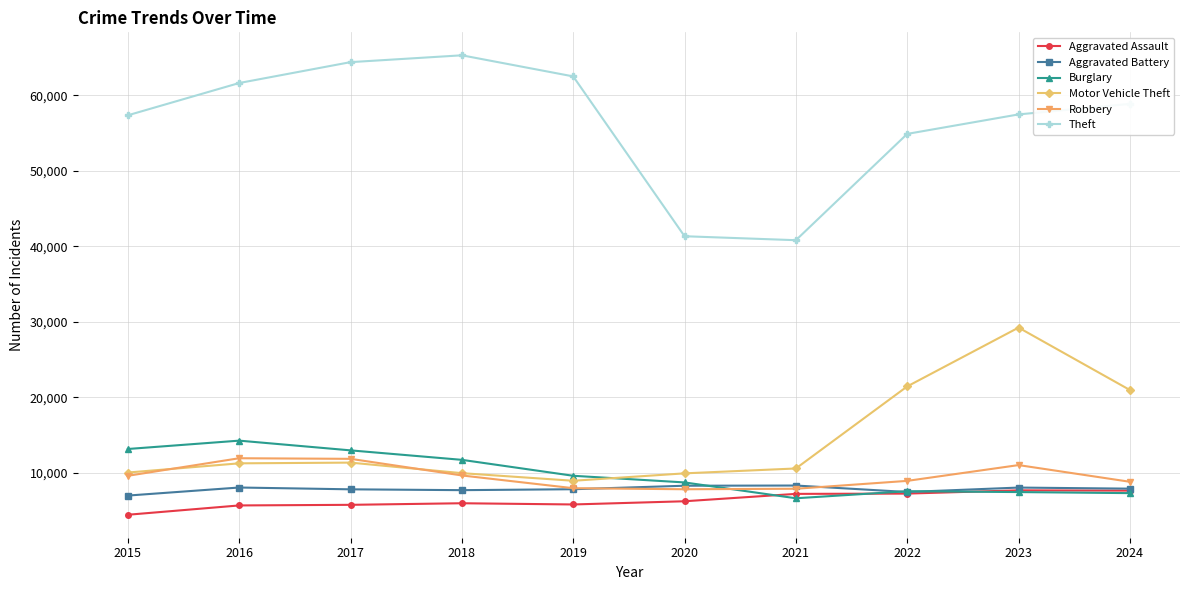

True or false: Burglary and Theft intersect in this chart.

False